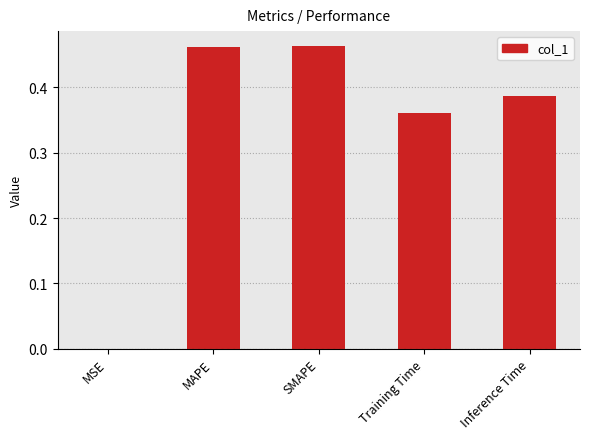

Which has a higher value, MSE or MAPE?

MAPE